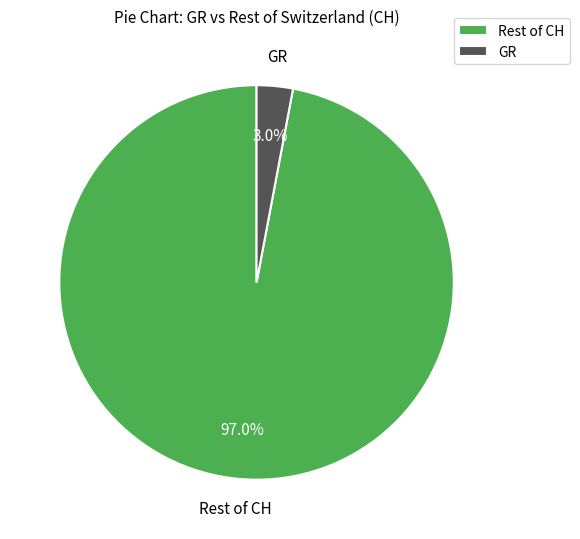

What portion of the pie excludes Rest of CH?

3.0%